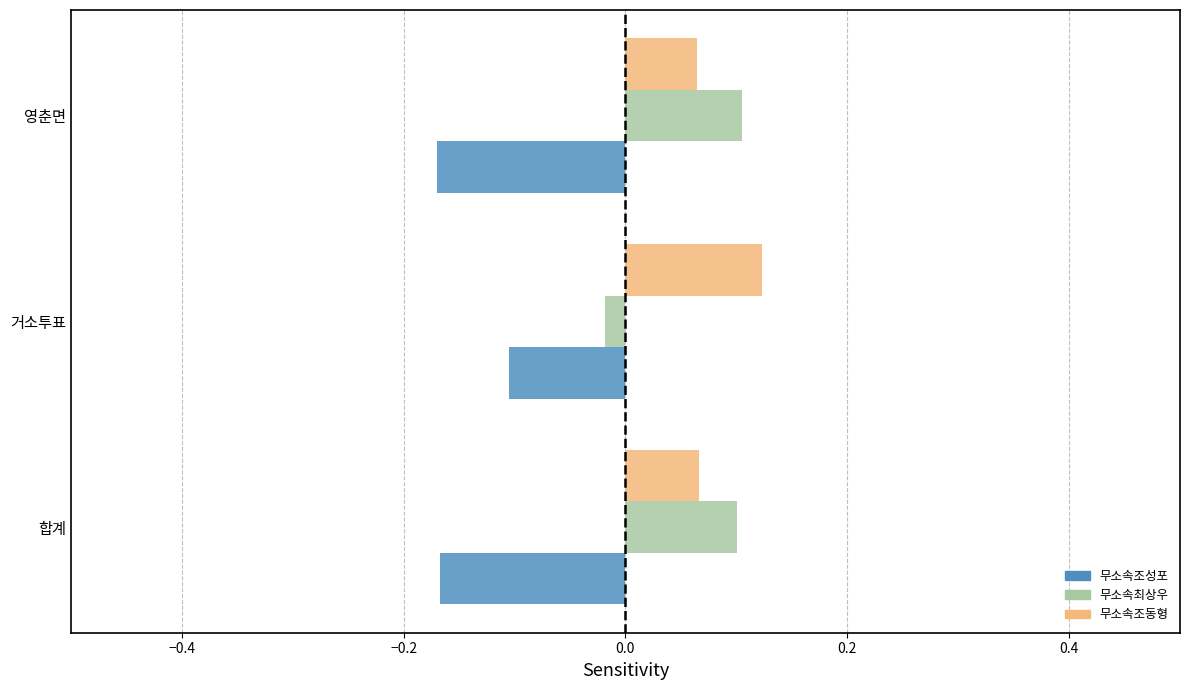

At which label is 무소속최상우 closest to 0?

거소투표